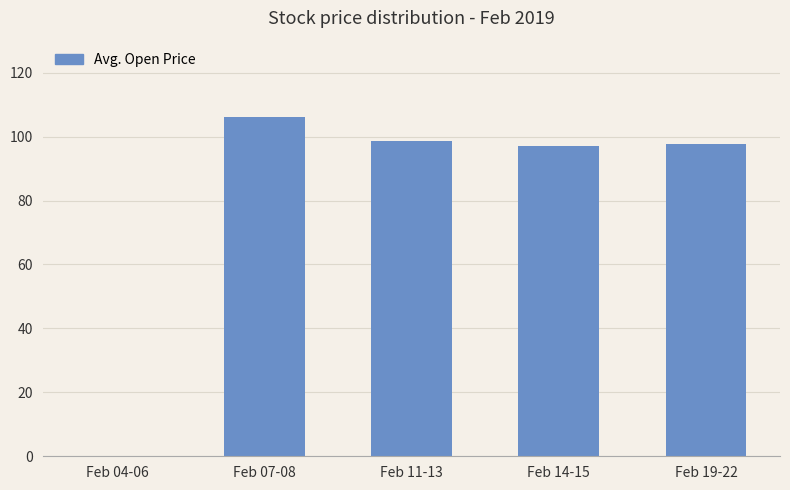

Is it true that the value at Feb 19-22 is 173.5?

False